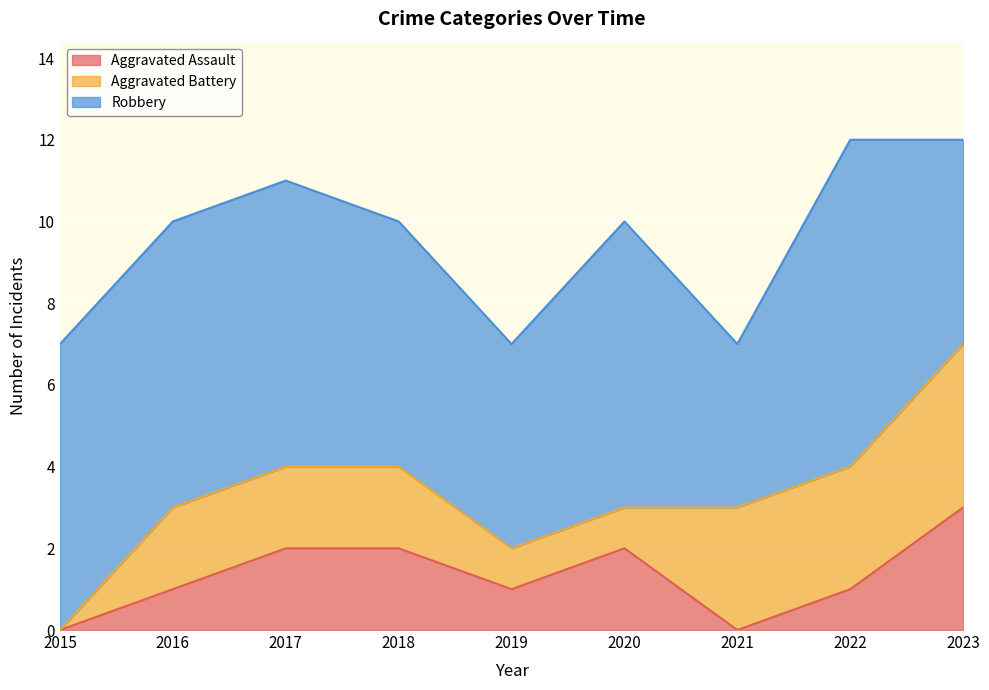

True or false: Robbery has a value of 8 at 2022.

True